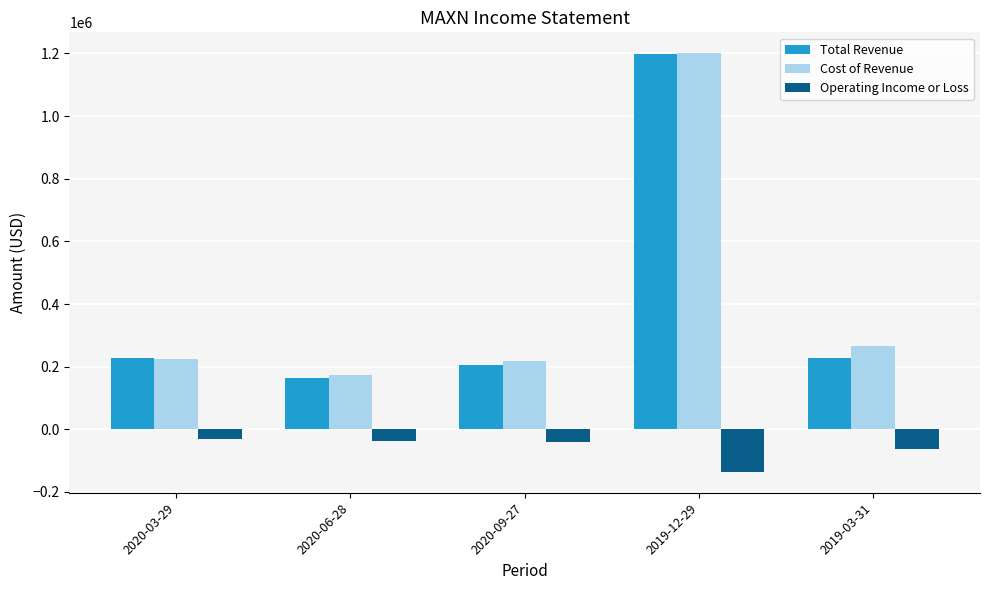

What are all the series names shown in the legend?

Total Revenue, Cost of Revenue, Operating Income or Loss